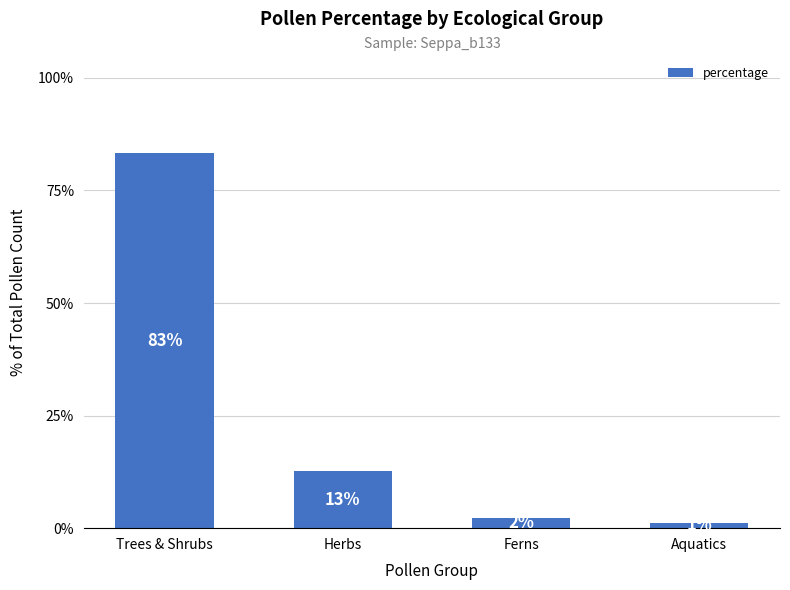

List the labels in order of value, smallest first.

Aquatics, Ferns, Herbs, Trees & Shrubs